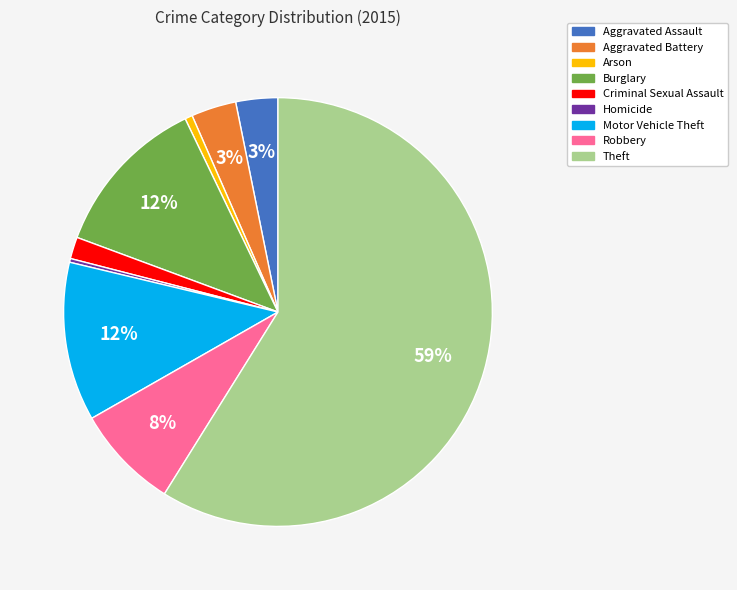

Which has a higher value, Aggravated Battery or Arson?

Aggravated Battery